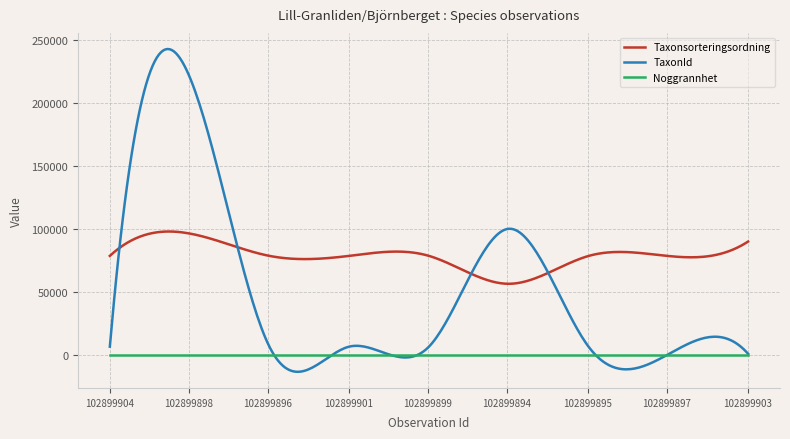

List the series in order of their peak value, lowest first.

Noggrannhet, Taxonsorteringsordning, TaxonId